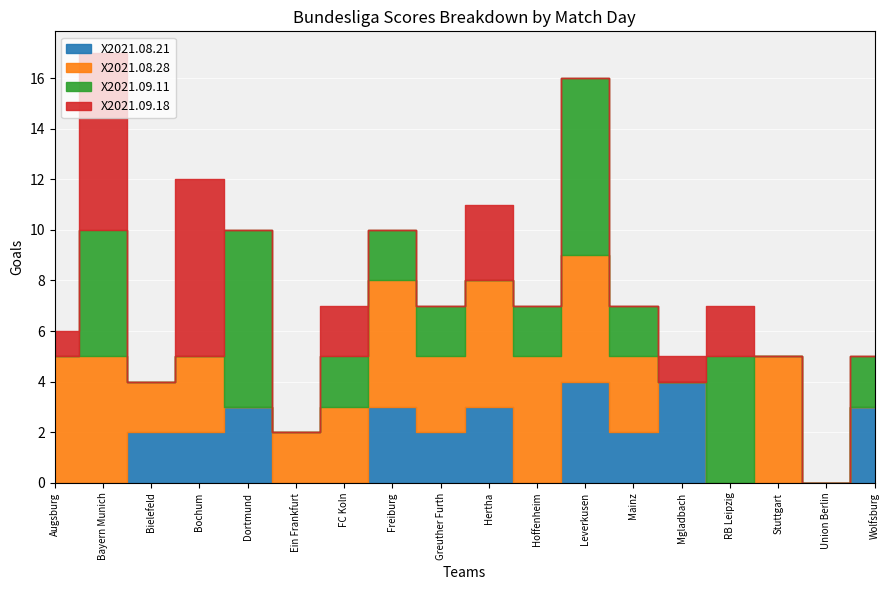

Which series ends up on top after the final intersection of X2021.08.21 and X2021.08.28?

X2021.08.21